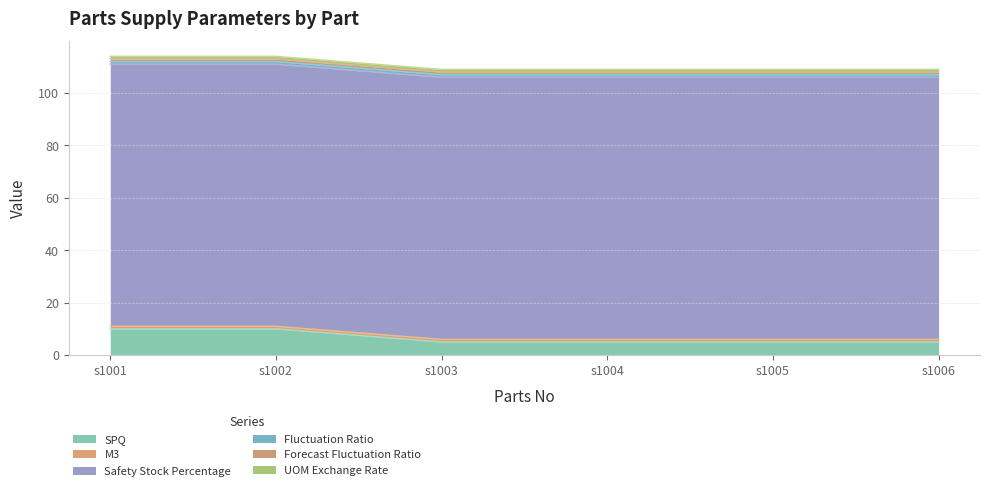

Does the chart display data point markers on the line(s)?

No